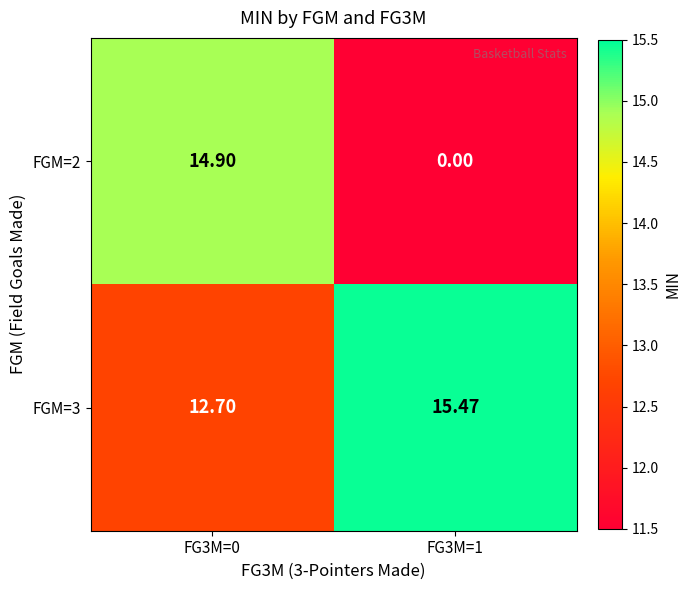

How many values in the FGM=2 series exceed 14?

1